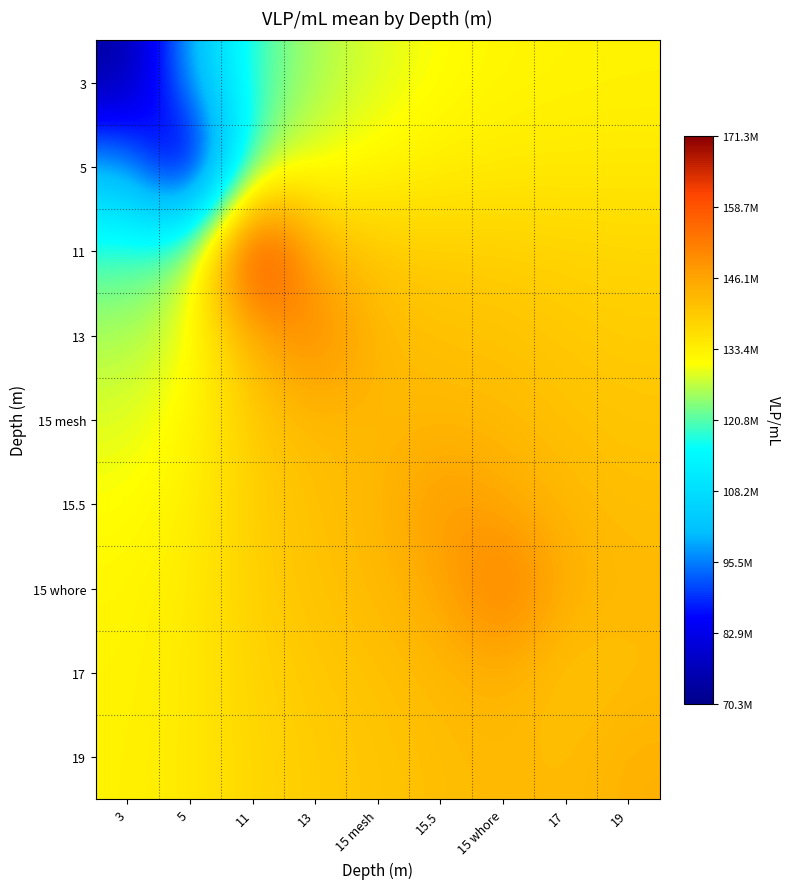

What is the total value across all series at 3?

1075633790.7